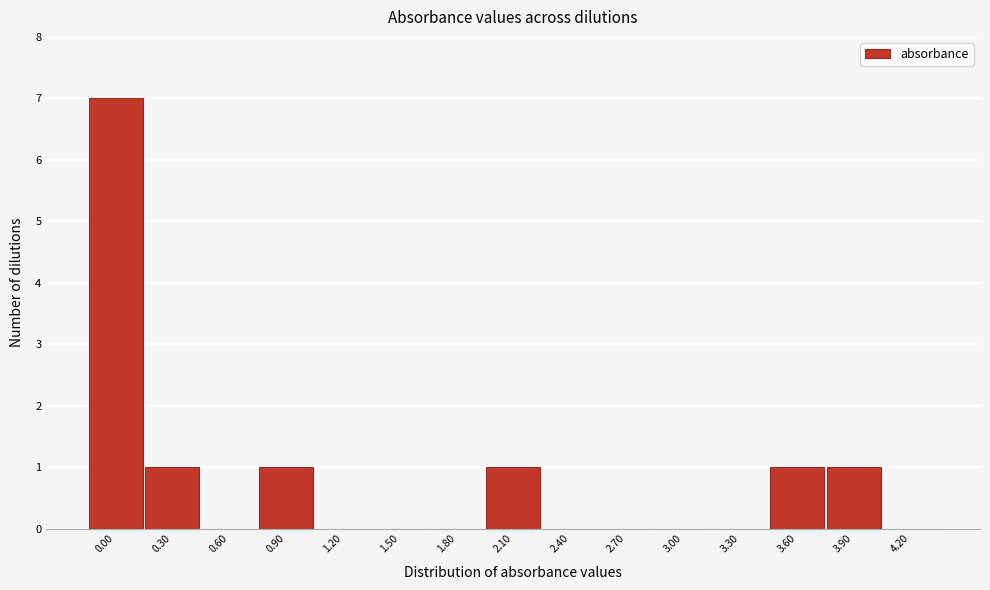

Reading right to left, what are all the values shown in this chart?

4.20=0	3.90=1	3.60=1	3.30=0	3.00=0	2.70=0	2.40=0	2.10=1	1.80=0	1.50=0	1.20=0	0.90=1	0.60=0	0.30=1	0.00=7